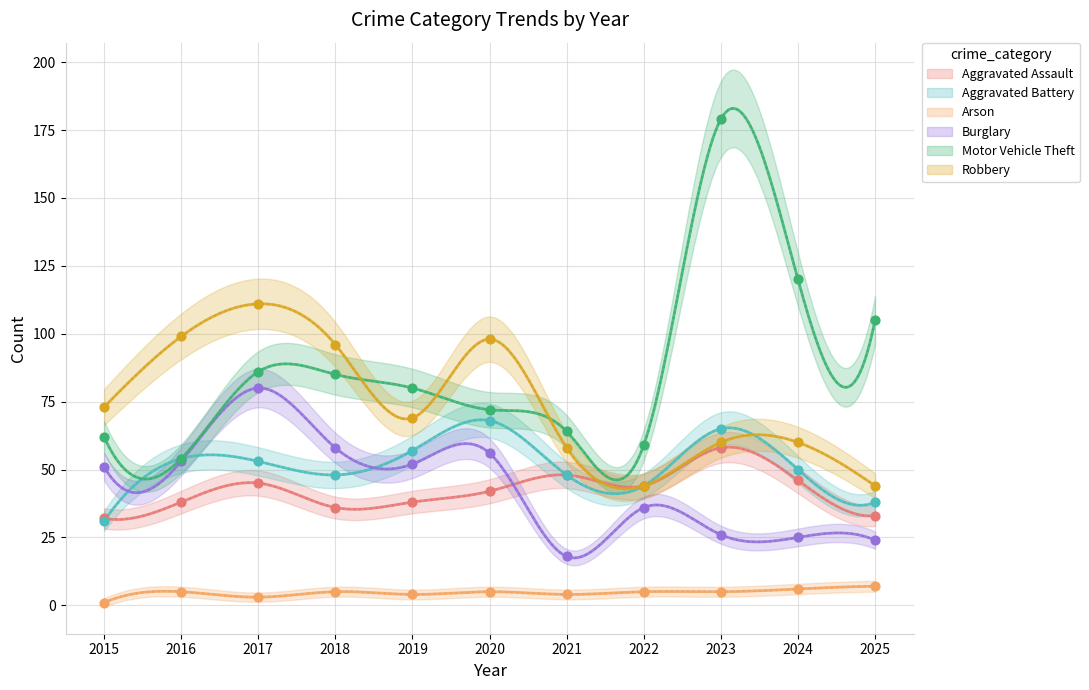

Which series contains the lowest Y value?

Arson